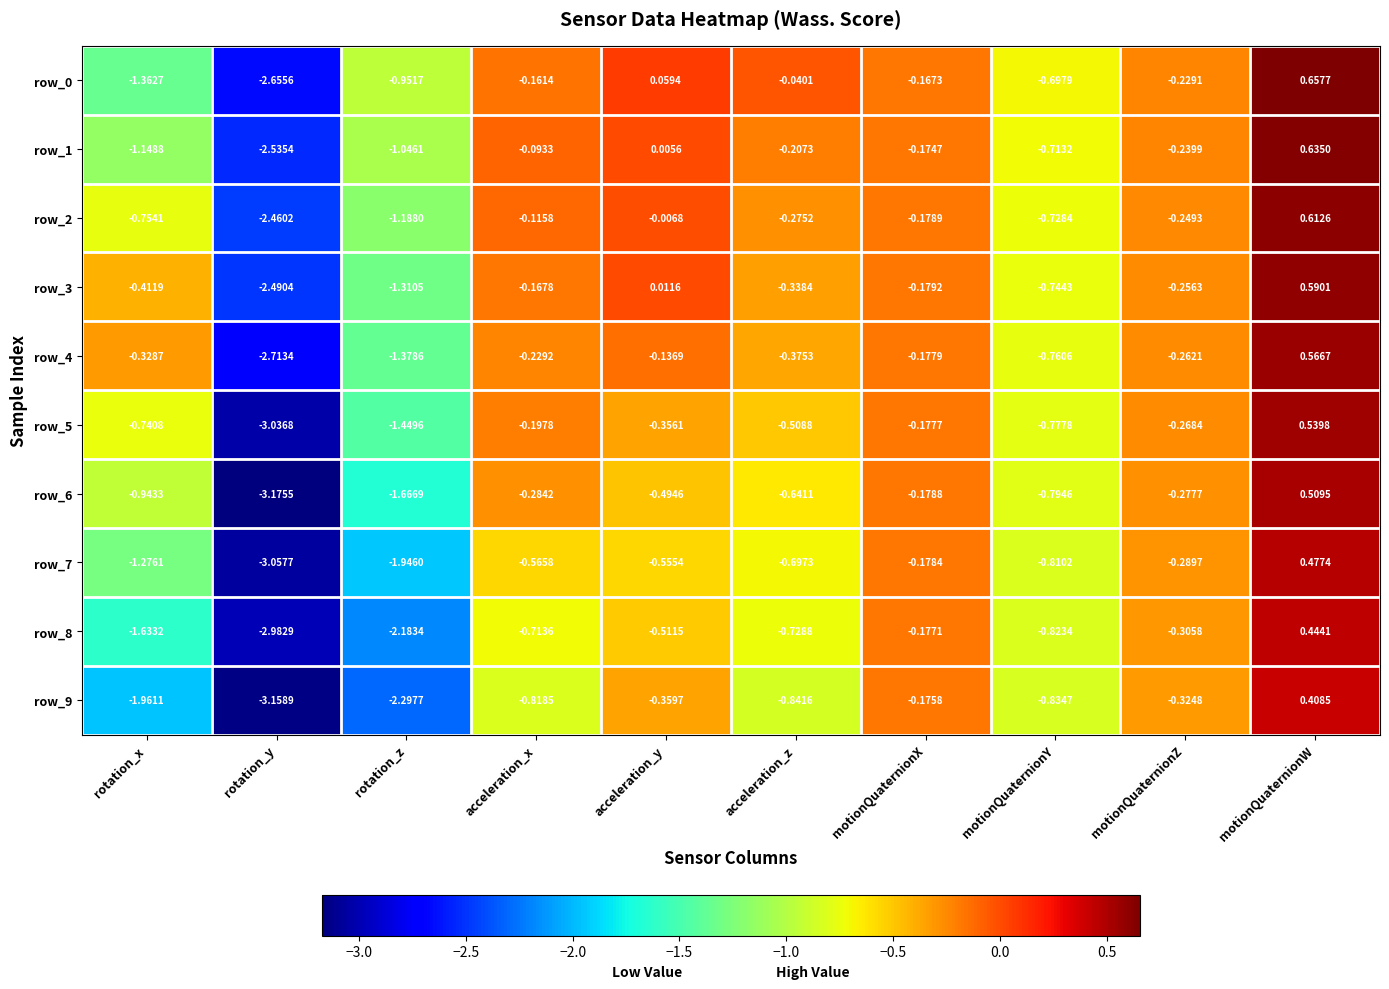

Where does the row_5 series first go above 0?

motionQuaternionW